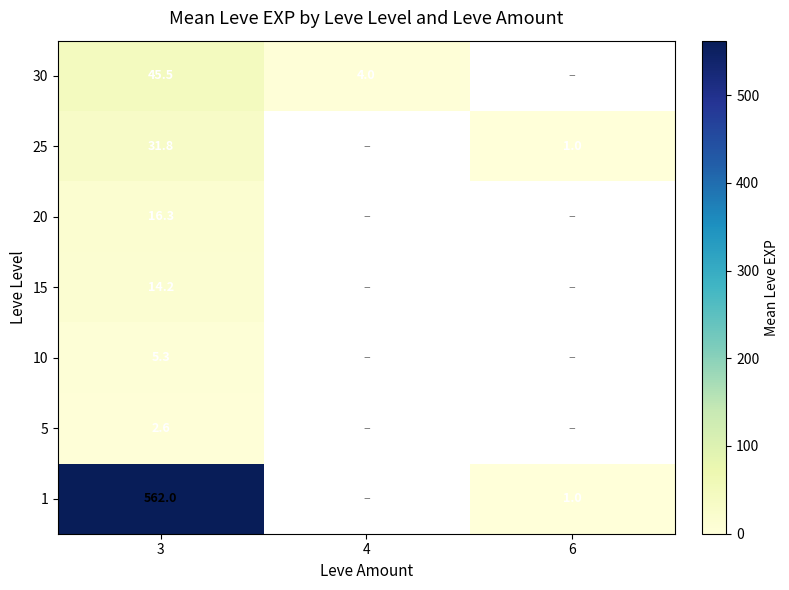

Which category has the lowest value across all series?

6